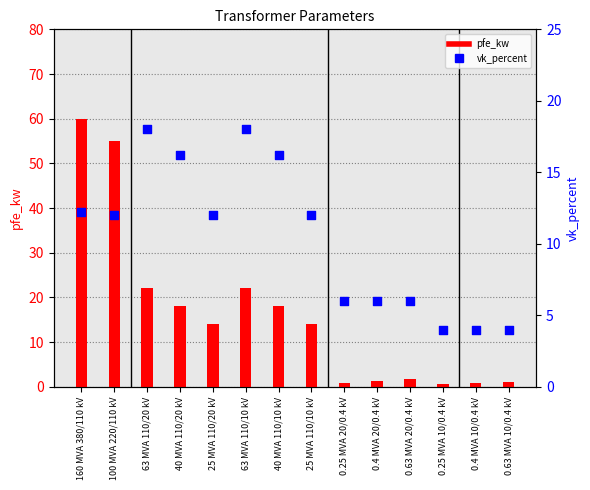

Is the value of pfe_kw at 0.4 MVA 20/0.4 kV greater than the value of vk_percent at 100 MVA 220/110 kV?

No